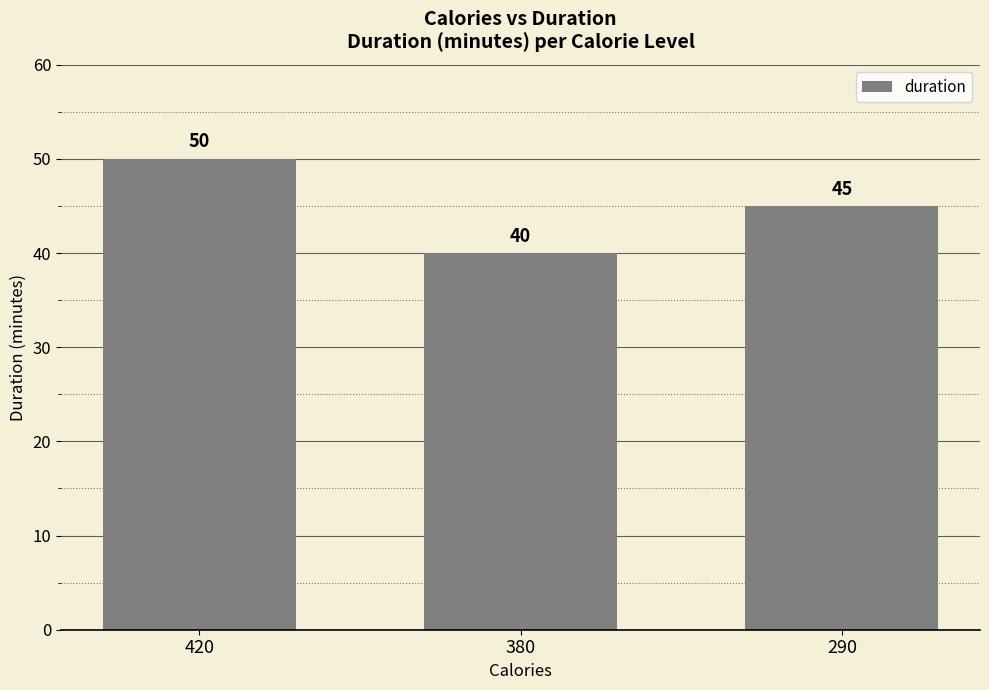

True or false: the data shows 63 at 290.

False